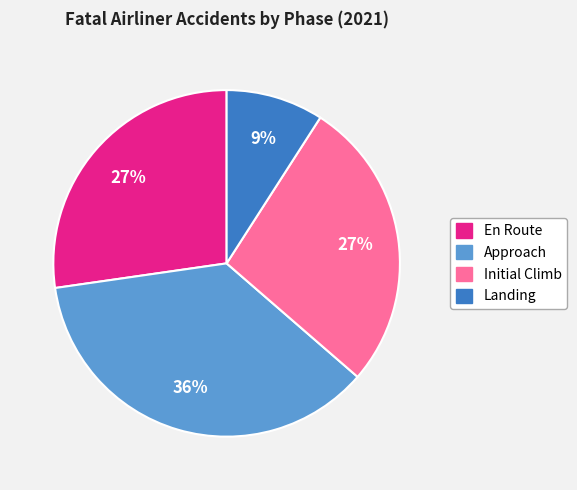

True or false: Landing accounts for 23% of the total.

False